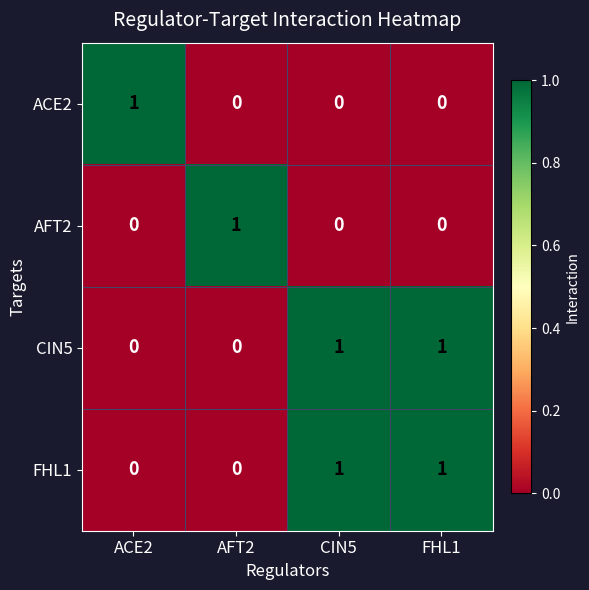

Count the AFT2 values in the range 0 to 1.

4